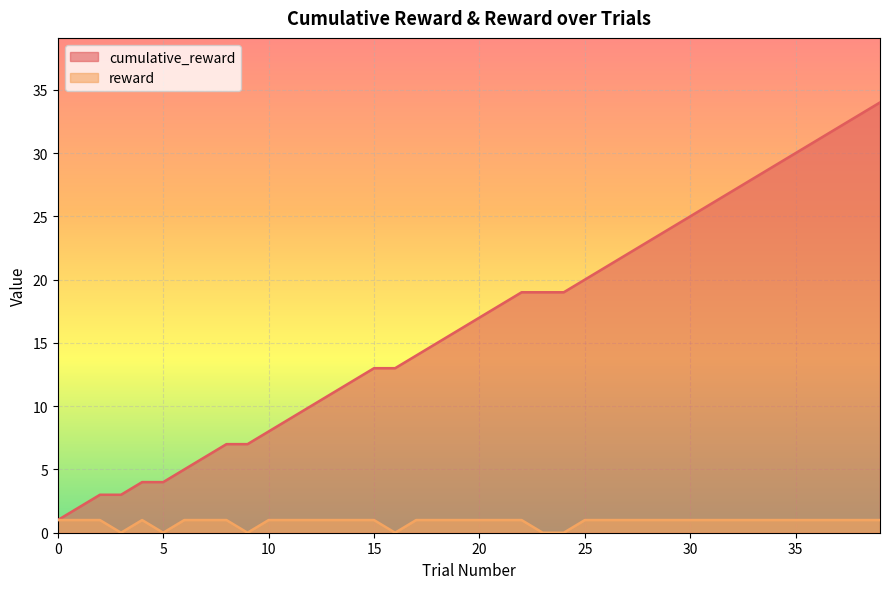

What is the value of the cumulative_reward point at the 32nd from the left?

26